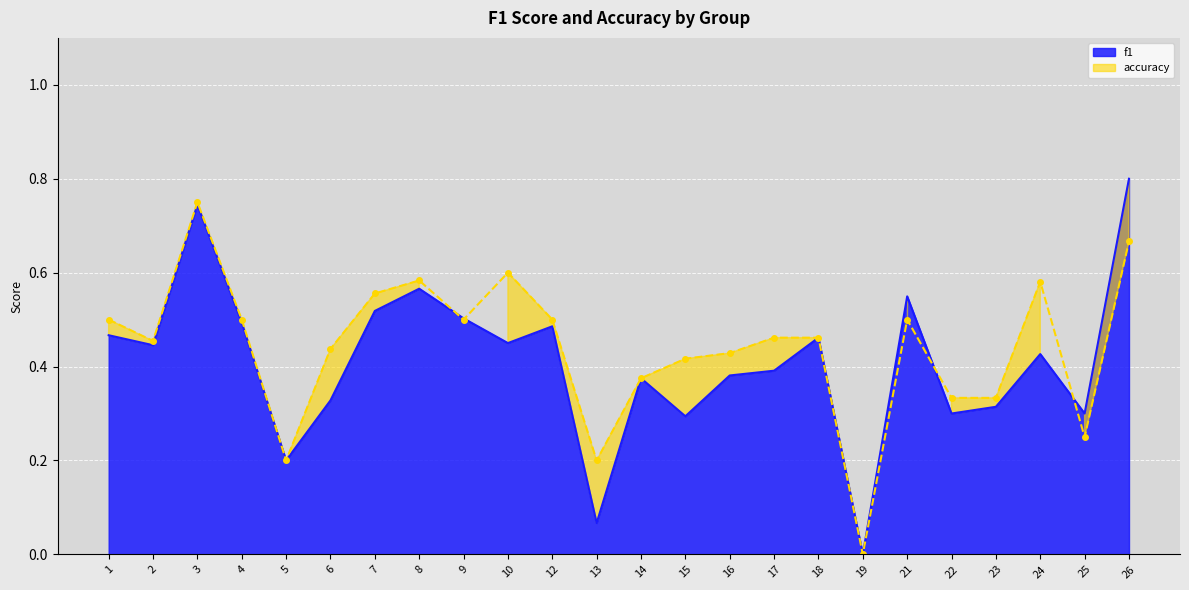

What is the difference between the f1 values at 13 and 5?

0.1